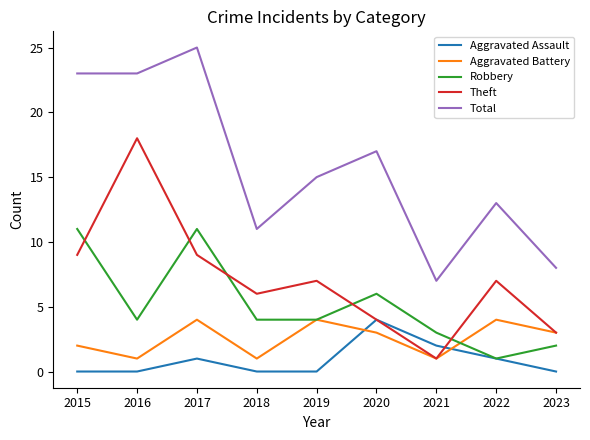

True or false: Aggravated Battery has a value of 1 at 2016.

True